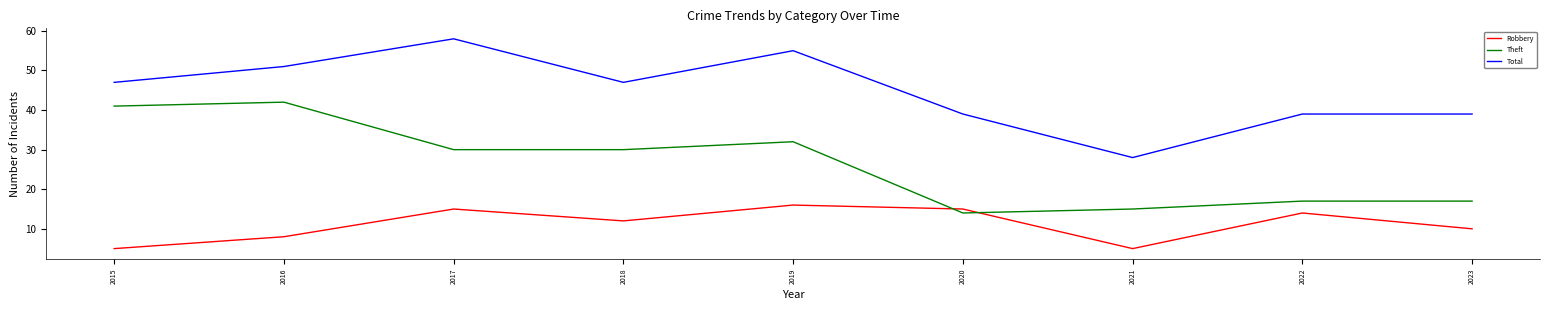

Between 2015 and 2019, which series saw the biggest shift?

Robbery